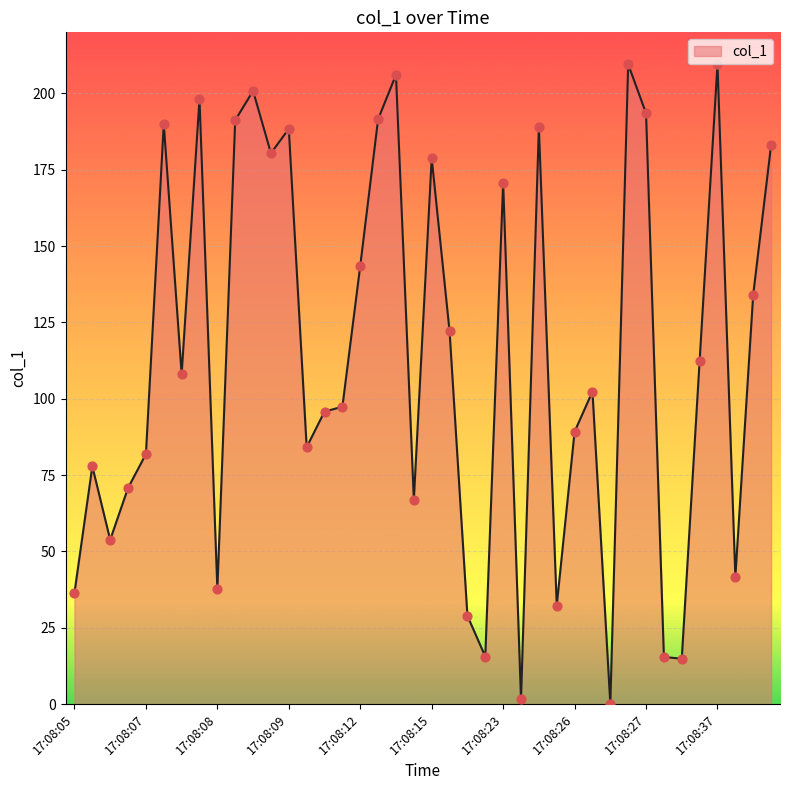

What is the greatest value displayed?

209.6